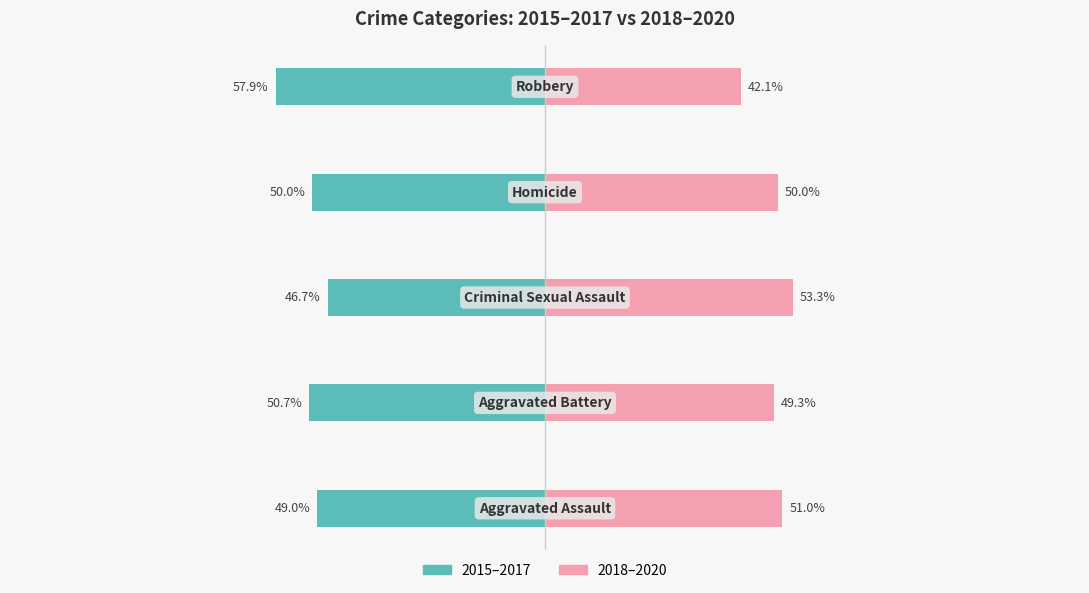

Reading left to right, transcribe all the data shown in this chart.

2015–2017: -49.0	-50.7	-46.7	-50.0	-57.9
2018–2020: 51.0	49.3	53.3	50.0	42.1